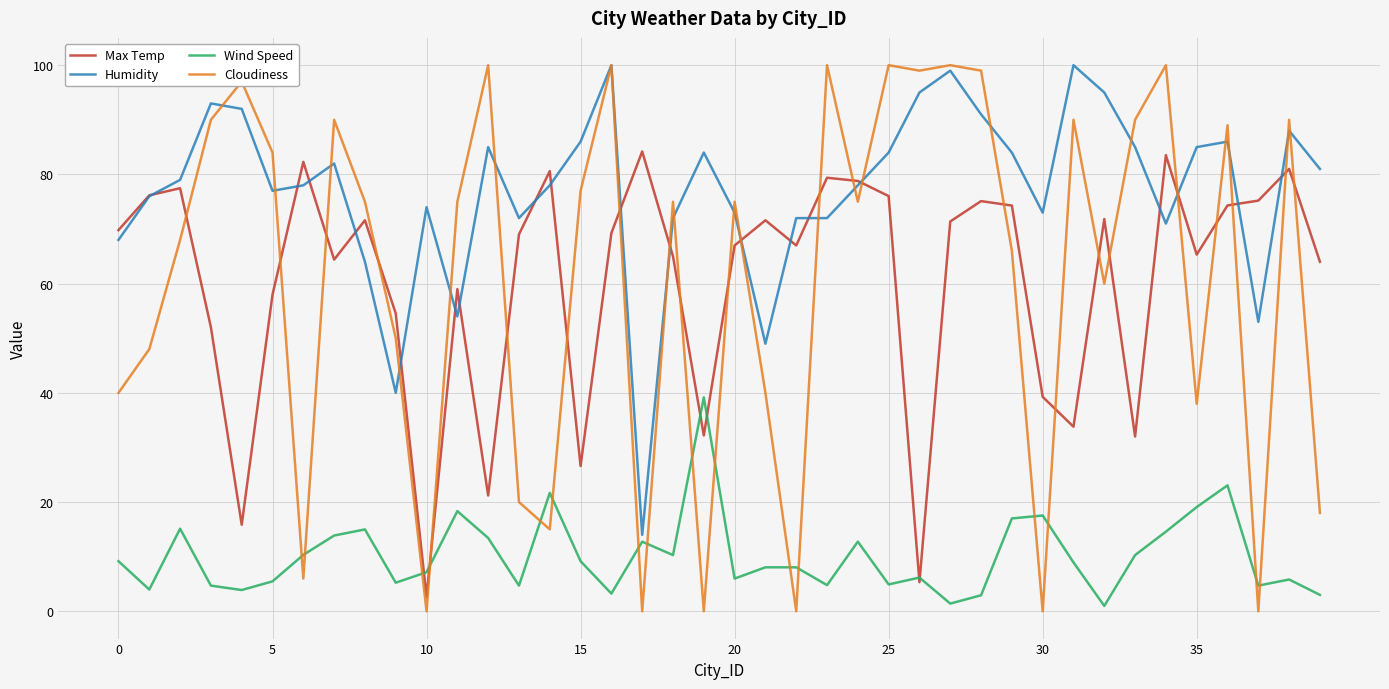

Count the number of data series in this chart.

4